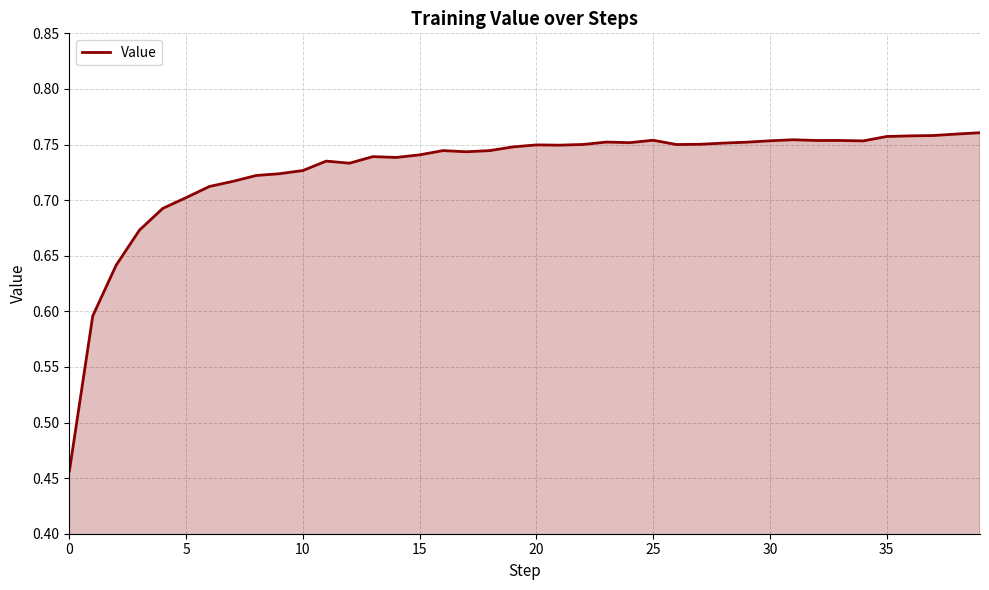

What is the difference between the maximum and minimum values?

0.3